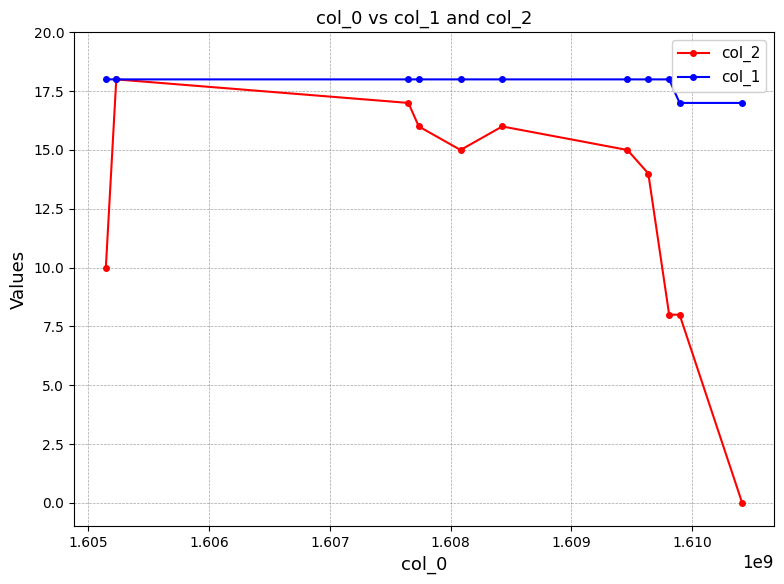

How many lines are shown in the chart?

2